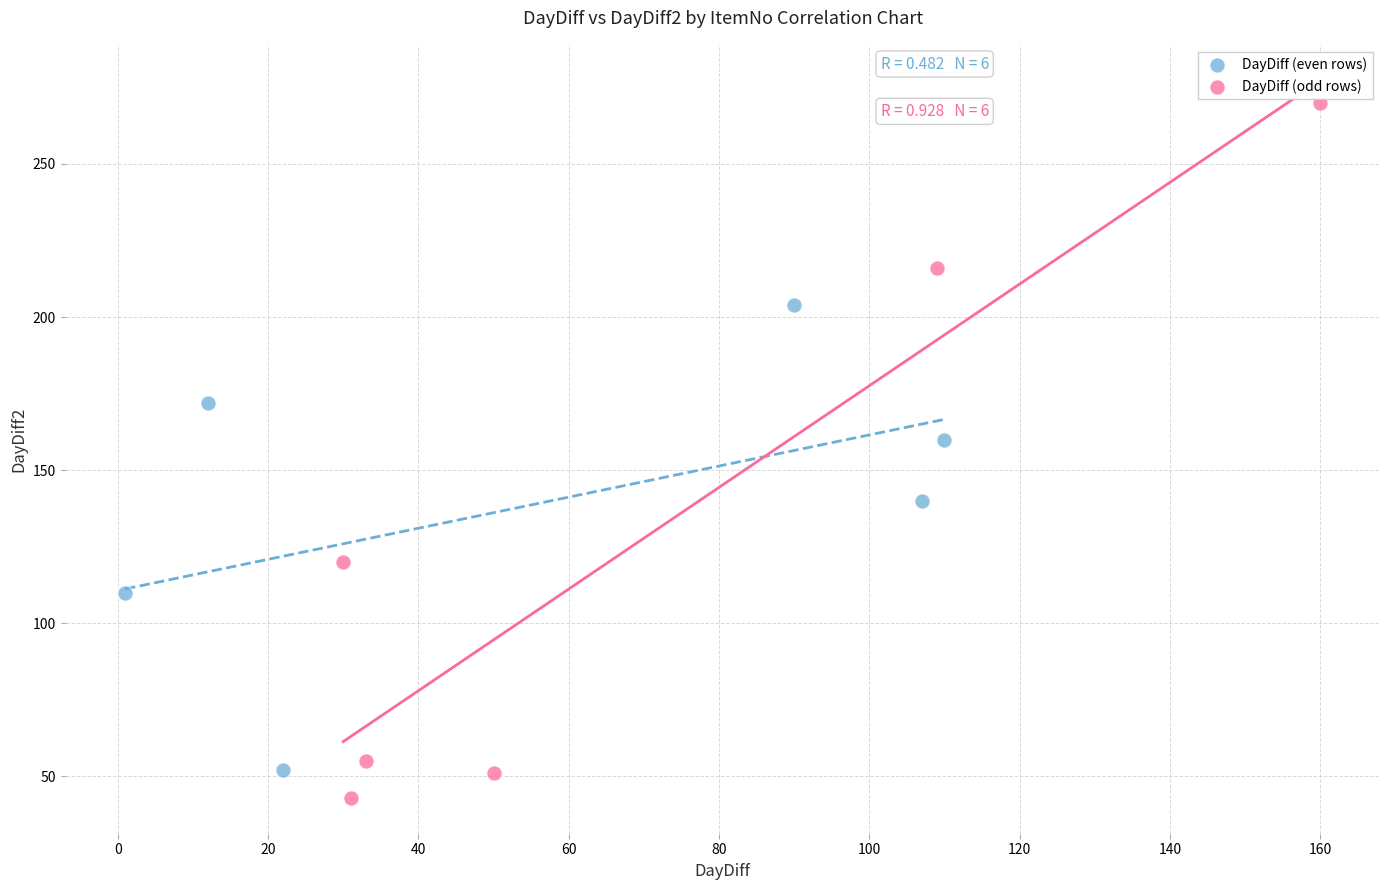

Which series has the widest spread of Y values?

DayDiff (odd rows)